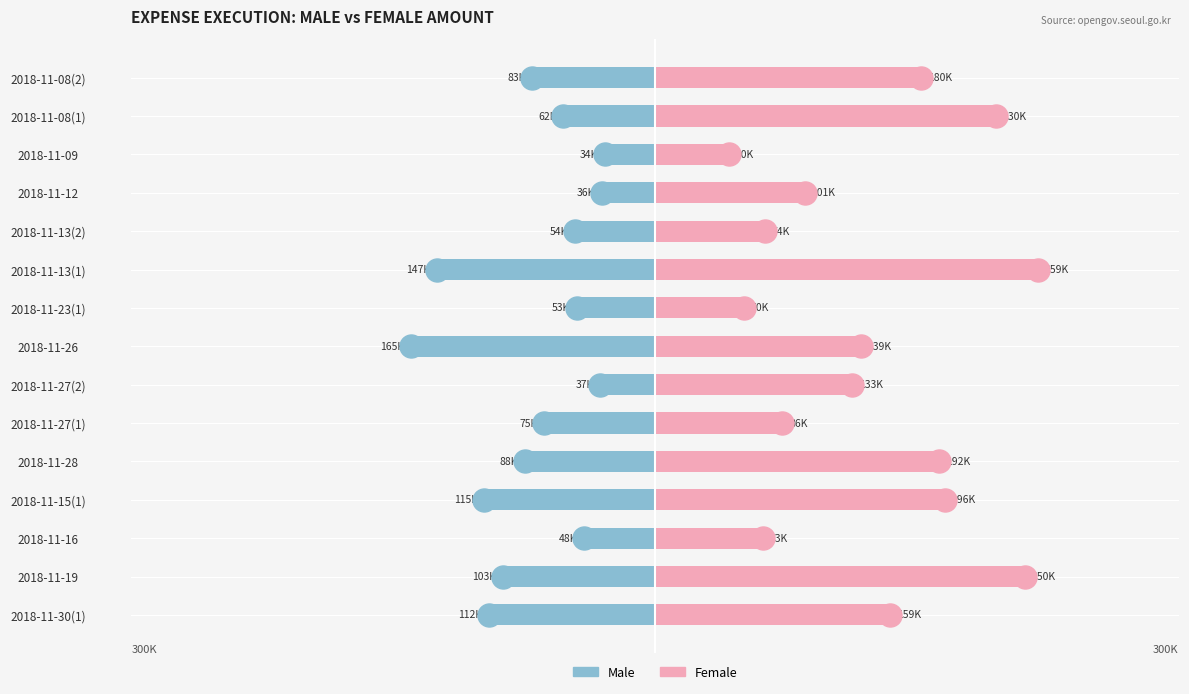

Which series has the largest total across all categories?

Female